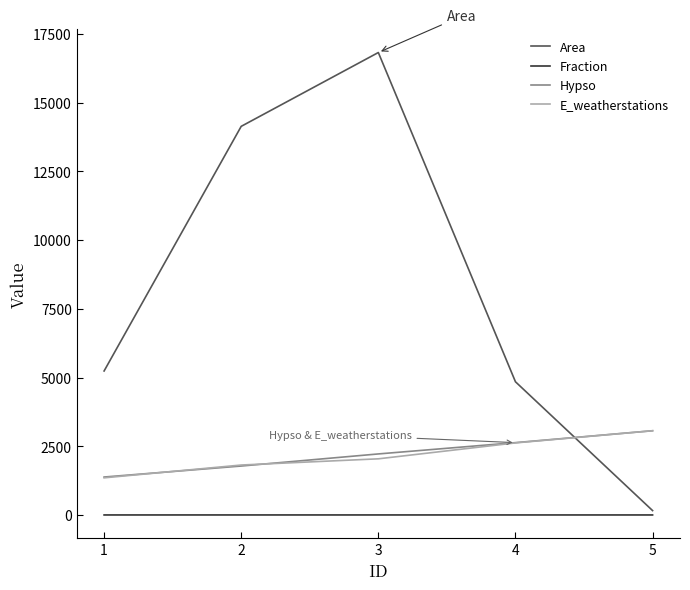

How many lines are shown in the chart?

4